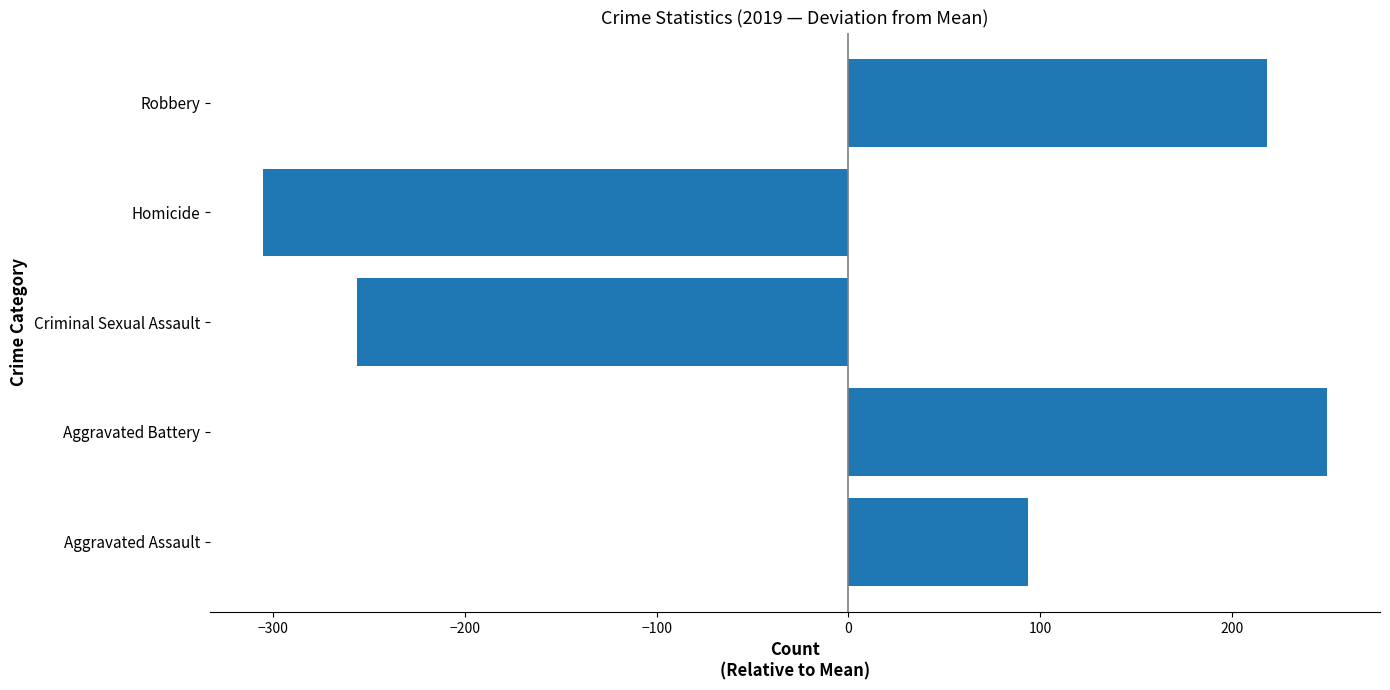

Count the number of values greater than 93.

3